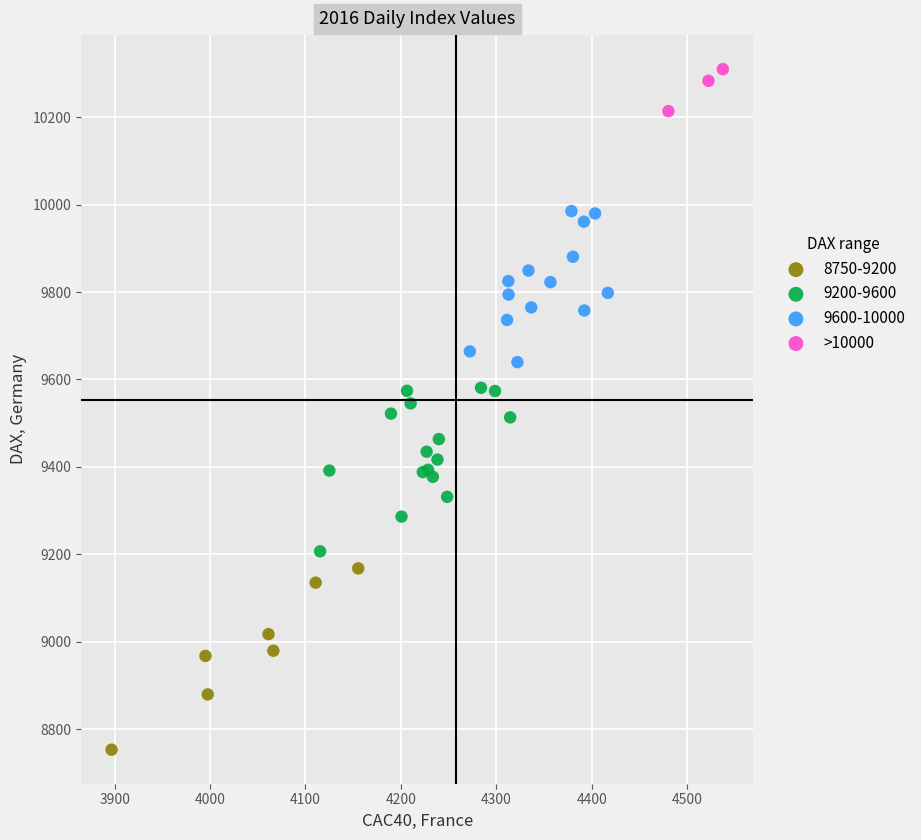

Which series reaches the maximum Y coordinate?

>10000